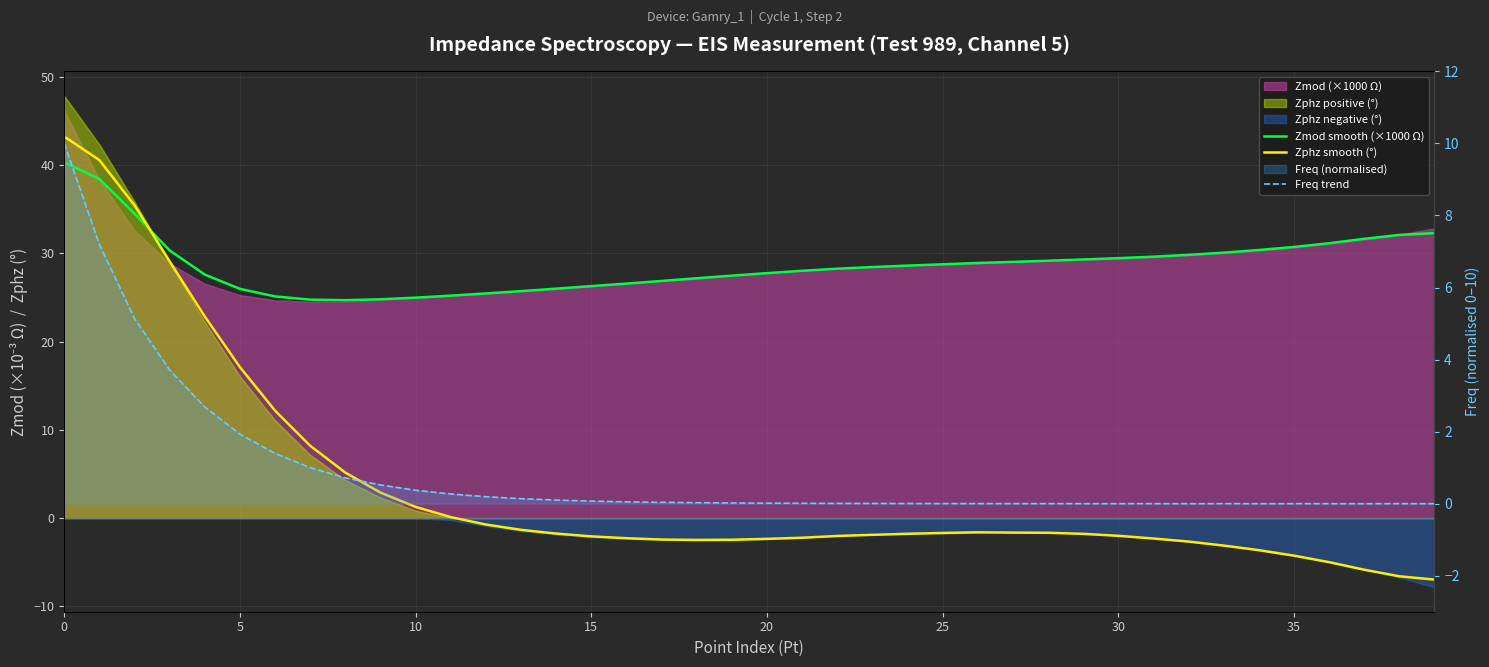

How many data points in Zmod smooth (×1000 Ω) are above 28?

23